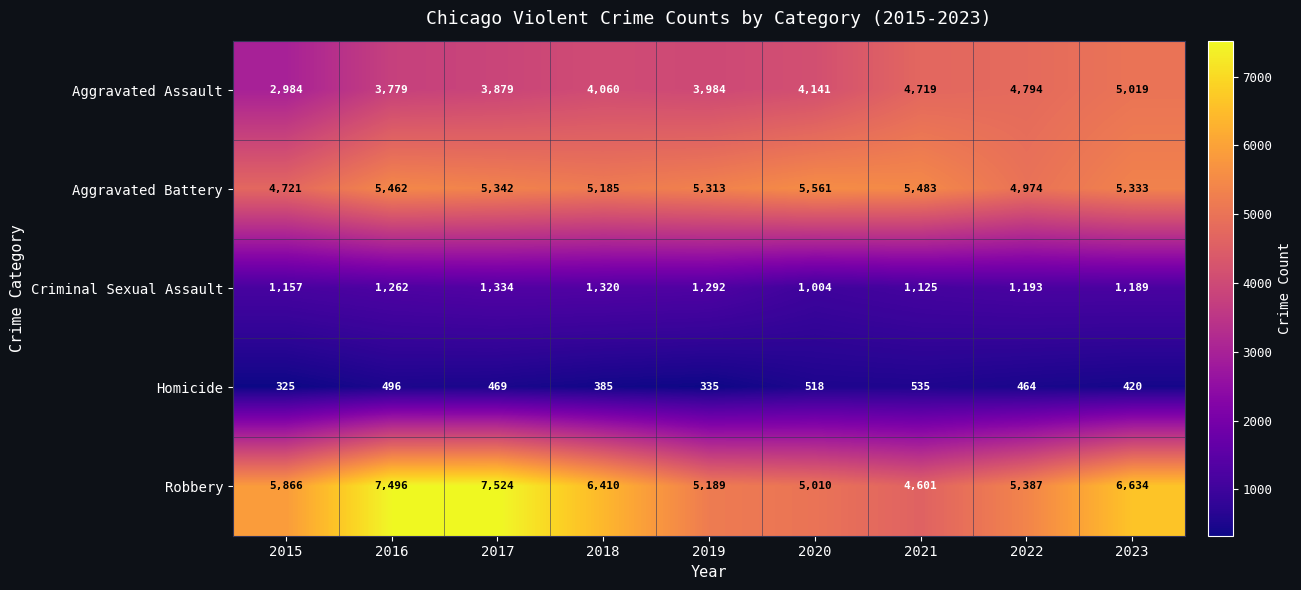

At 2020, list the series in order from largest to smallest.

Aggravated Battery, Robbery, Aggravated Assault, Criminal Sexual Assault, Homicide